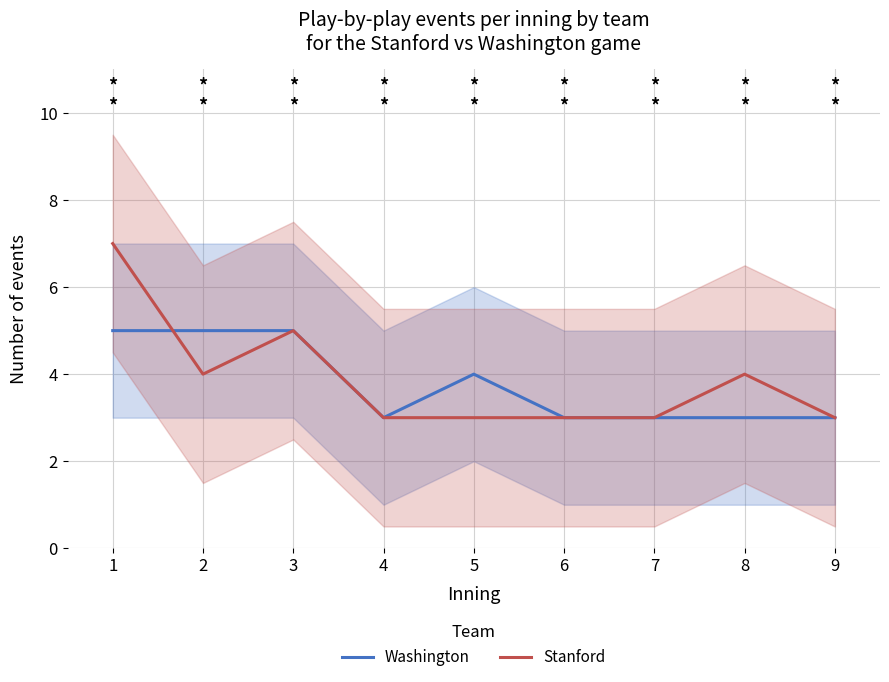

Rank the series by their maximum value, from lowest to highest.

Washington, Stanford